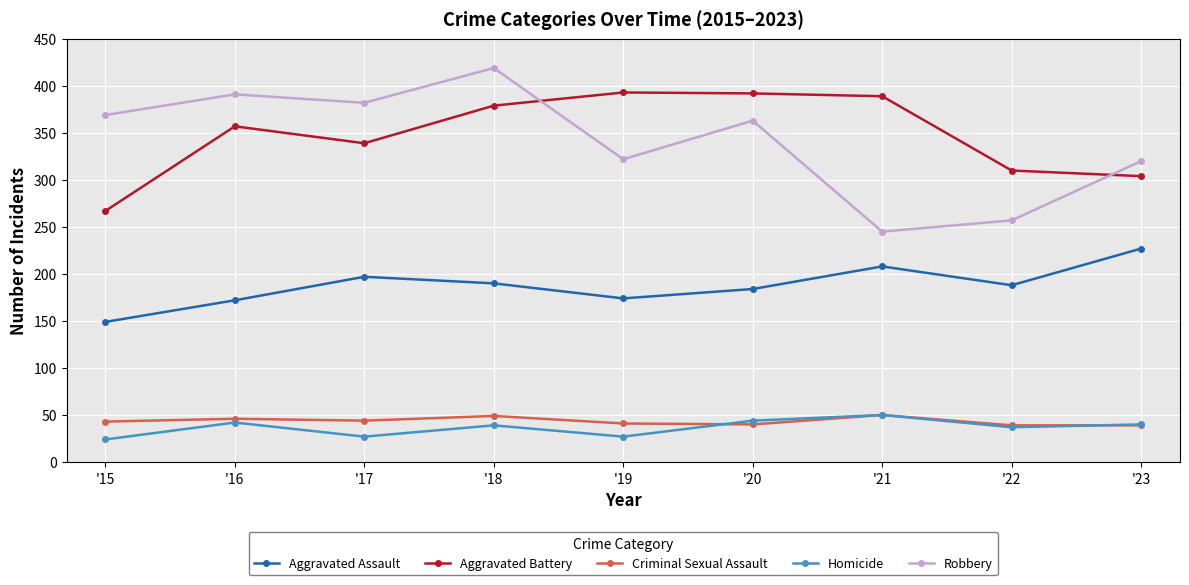

Is it true that Aggravated Battery equals 339 at '17?

True